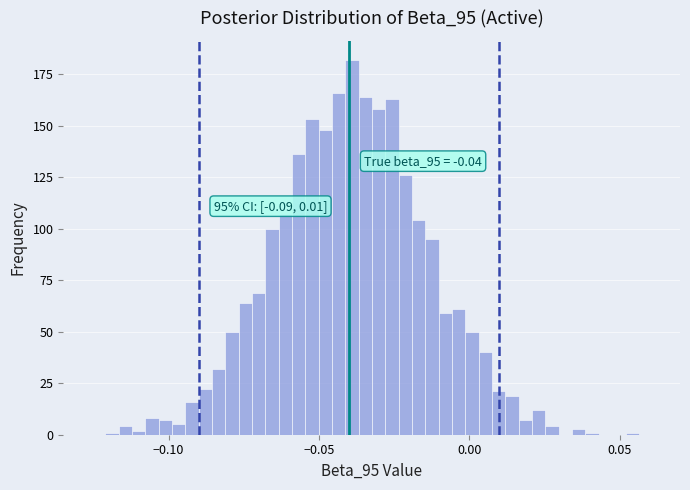

Around what value on the x-axis is the tallest bar? Give the approximate position of its centre, as read against the axis.

-0.040